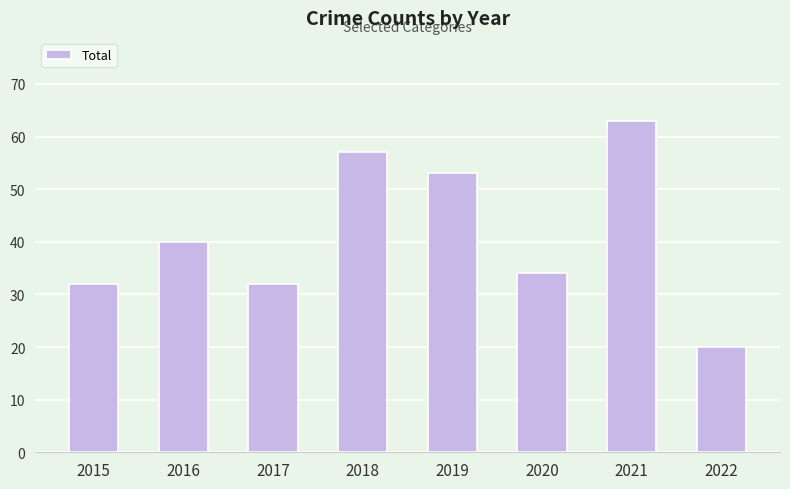

Does the chart contain any negative values?

No